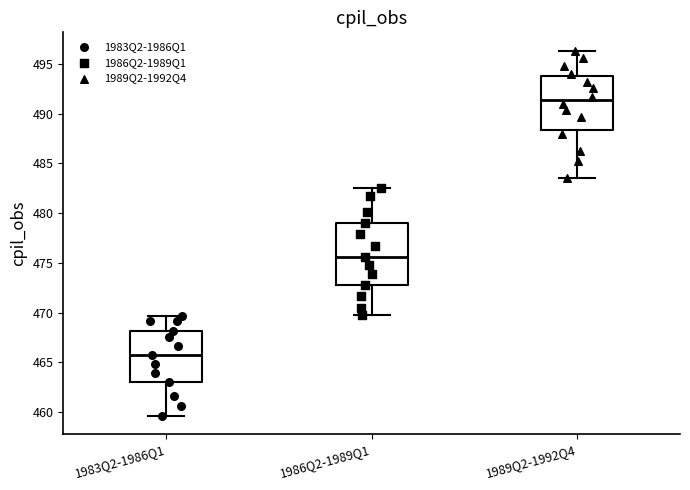

Which box's median line is the highest?

1989Q2-1992Q4